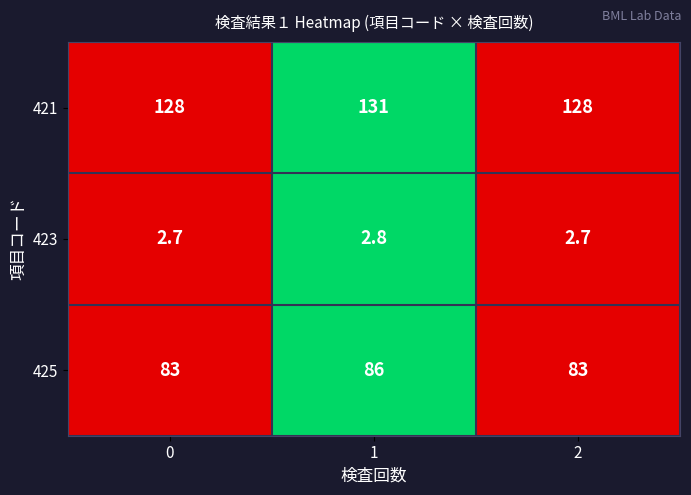

List the series in order of their overall mean, highest first.

421, 425, 423